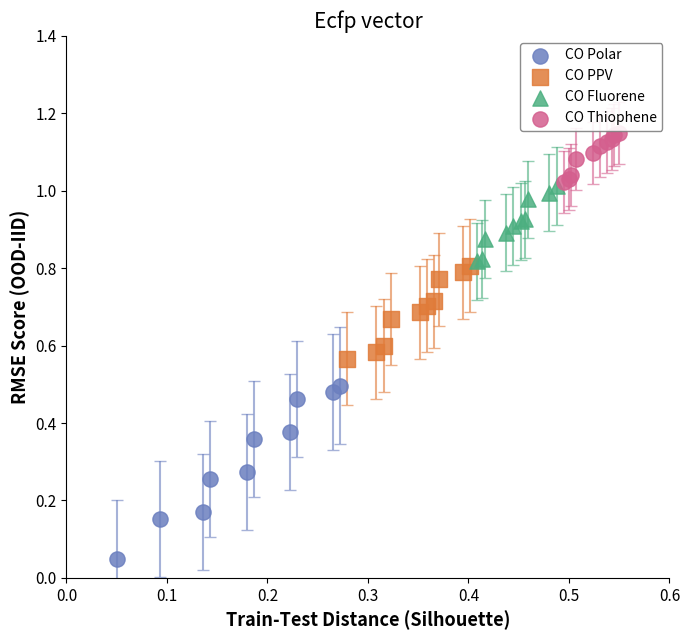

Which series has the largest Y range (max minus min)?

CO Polar